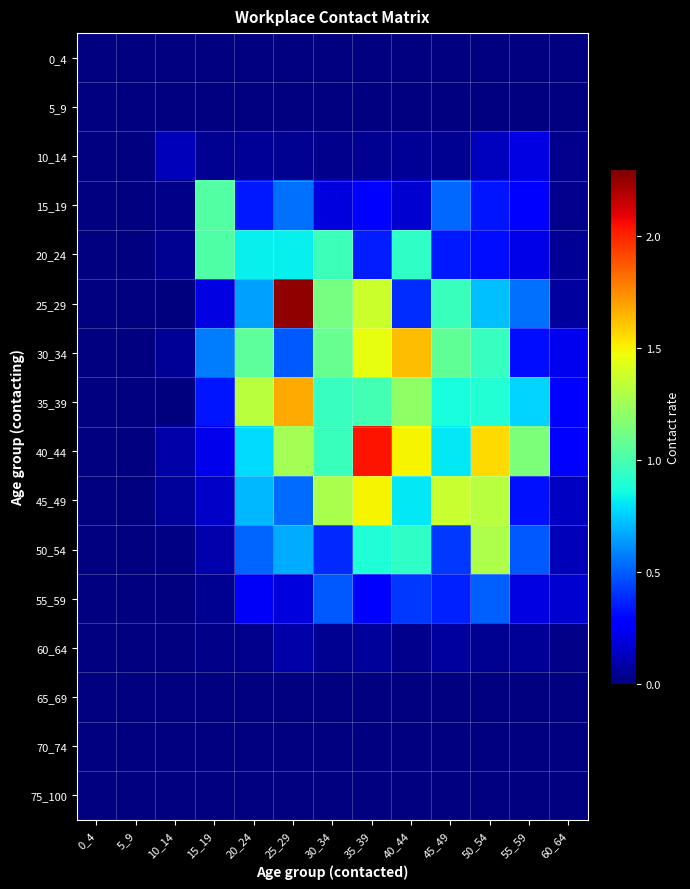

Reading left to right, what are all the values shown in this chart?

0_4: 0_4=0.0	5_9=0.0	10_14=0.0	15_19=0.0	20_24=0.0	25_29=0.0	30_34=0.0	35_39=0.0	40_44=0.0	45_49=0.0	50_54=0.0	55_59=0.0	60_64=0.0
5_9: 0_4=0.0	5_9=0.0	10_14=0.0	15_19=0.0	20_24=0.0	25_29=0.0	30_34=0.0	35_39=0.0	40_44=0.0	45_49=0.0	50_54=0.0	55_59=0.0	60_64=0.0
10_14: 0_4=0.0	5_9=0.0	10_14=0.1	15_19=0.0	20_24=0.0	25_29=0.0	30_34=0.0	35_39=0.0	40_44=0.0	45_49=0.0	50_54=0.1	55_59=0.2	60_64=0.0
15_19: 0_4=0.0	5_9=0.0	10_14=0.0	15_19=1.0	20_24=0.3	25_29=0.5	30_34=0.2	35_39=0.3	40_44=0.2	45_49=0.5	50_54=0.3	55_59=0.3	60_64=0.0
20_24: 0_4=0.0	5_9=0.0	10_14=0.0	15_19=1.0	20_24=0.8	25_29=0.8	30_34=1.0	35_39=0.4	40_44=0.9	45_49=0.3	50_54=0.3	55_59=0.2	60_64=0.0
25_29: 0_4=0.0	5_9=0.0	10_14=0.0	15_19=0.2	20_24=0.7	25_29=2.3	30_34=1.1	35_39=1.4	40_44=0.4	45_49=1.0	50_54=0.7	55_59=0.5	60_64=0.1
30_34: 0_4=0.0	5_9=0.0	10_14=0.1	15_19=0.6	20_24=1.1	25_29=0.5	30_34=1.1	35_39=1.4	40_44=1.6	45_49=1.1	50_54=1.0	55_59=0.3	60_64=0.2
35_39: 0_4=0.0	5_9=0.0	10_14=0.0	15_19=0.3	20_24=1.3	25_29=1.7	30_34=1.0	35_39=1.0	40_44=1.2	45_49=0.9	50_54=0.9	55_59=0.8	60_64=0.3
40_44: 0_4=0.0	5_9=0.0	10_14=0.1	15_19=0.2	20_24=0.8	25_29=1.3	30_34=1.0	35_39=2.0	40_44=1.5	45_49=0.8	50_54=1.6	55_59=1.2	60_64=0.3
45_49: 0_4=0.0	5_9=0.0	10_14=0.1	15_19=0.2	20_24=0.7	25_29=0.5	30_34=1.3	35_39=1.5	40_44=0.8	45_49=1.4	50_54=1.3	55_59=0.3	60_64=0.1
50_54: 0_4=0.0	5_9=0.0	10_14=0.0	15_19=0.1	20_24=0.5	25_29=0.7	30_34=0.4	35_39=0.9	40_44=0.9	45_49=0.4	50_54=1.3	55_59=0.5	60_64=0.1
55_59: 0_4=0.0	5_9=0.0	10_14=0.0	15_19=0.0	20_24=0.3	25_29=0.2	30_34=0.5	35_39=0.3	40_44=0.4	45_49=0.4	50_54=0.5	55_59=0.2	60_64=0.2
60_64: 0_4=0.0	5_9=0.0	10_14=0.0	15_19=0.0	20_24=0.0	25_29=0.1	30_34=0.0	35_39=0.1	40_44=0.0	45_49=0.1	50_54=0.0	55_59=0.0	60_64=0.0
65_69: 0_4=0.0	5_9=0.0	10_14=0.0	15_19=0.0	20_24=0.0	25_29=0.0	30_34=0.0	35_39=0.0	40_44=0.0	45_49=0.0	50_54=0.0	55_59=0.0	60_64=0.0
70_74: 0_4=0.0	5_9=0.0	10_14=0.0	15_19=0.0	20_24=0.0	25_29=0.0	30_34=0.0	35_39=0.0	40_44=0.0	45_49=0.0	50_54=0.0	55_59=0.0	60_64=0.0
75_100: 0_4=0.0	5_9=0.0	10_14=0.0	15_19=0.0	20_24=0.0	25_29=0.0	30_34=0.0	35_39=0.0	40_44=0.0	45_49=0.0	50_54=0.0	55_59=0.0	60_64=0.0